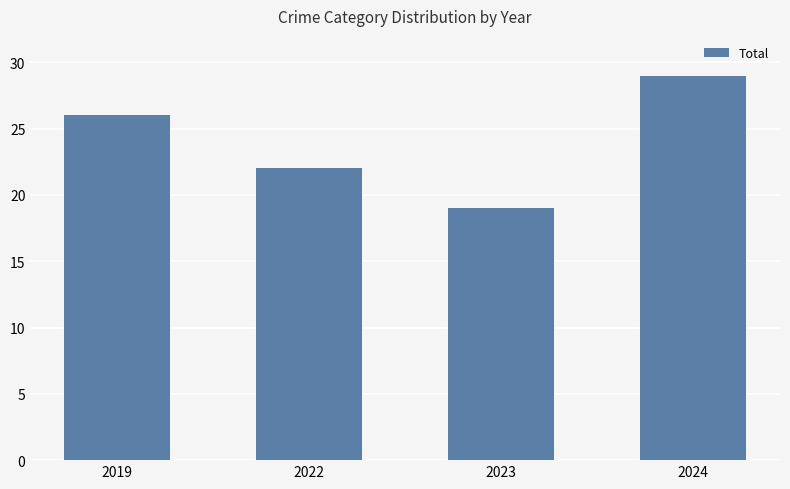

Count the number of data series in this chart.

1